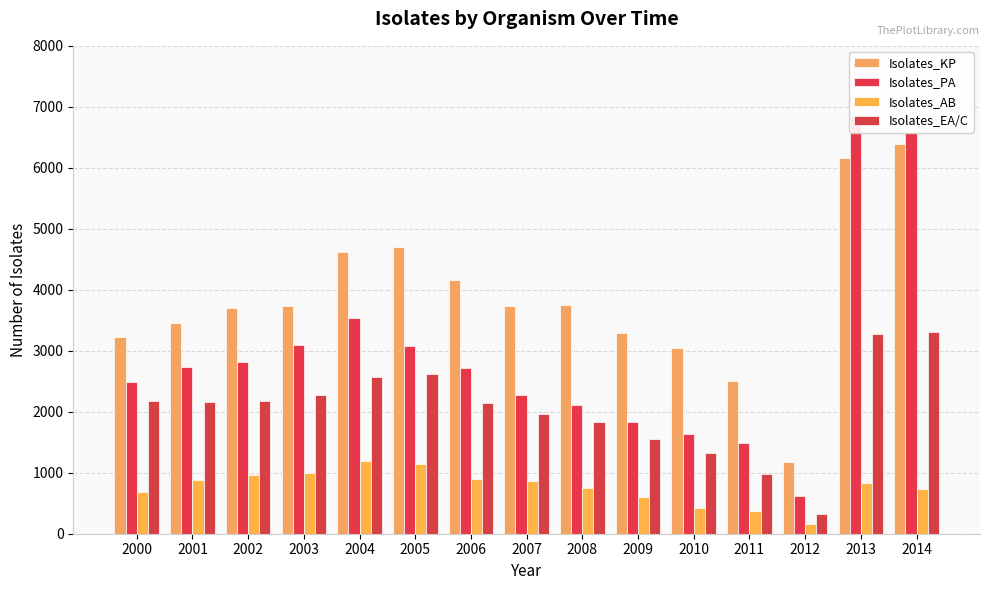

What is the value of the Isolates_AB bar at the 7th from the left?

890